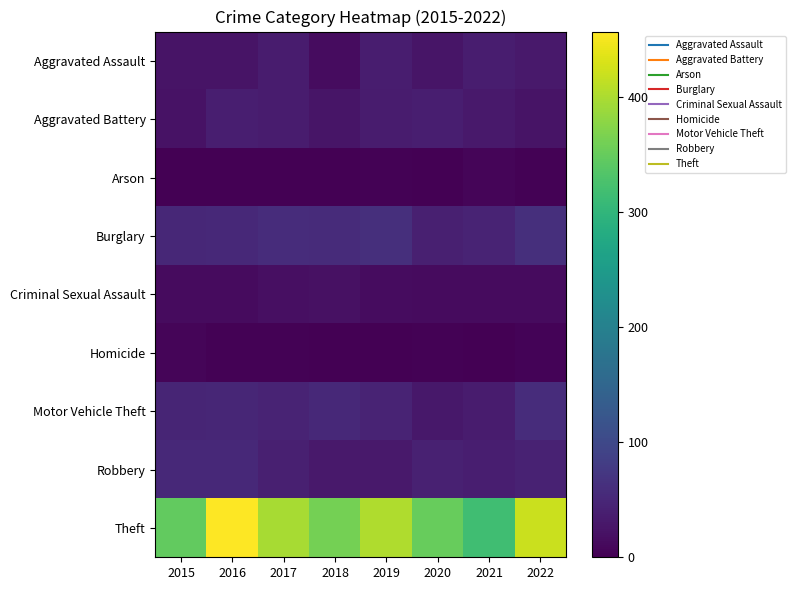

Which series has the widest spread of values?

Theft